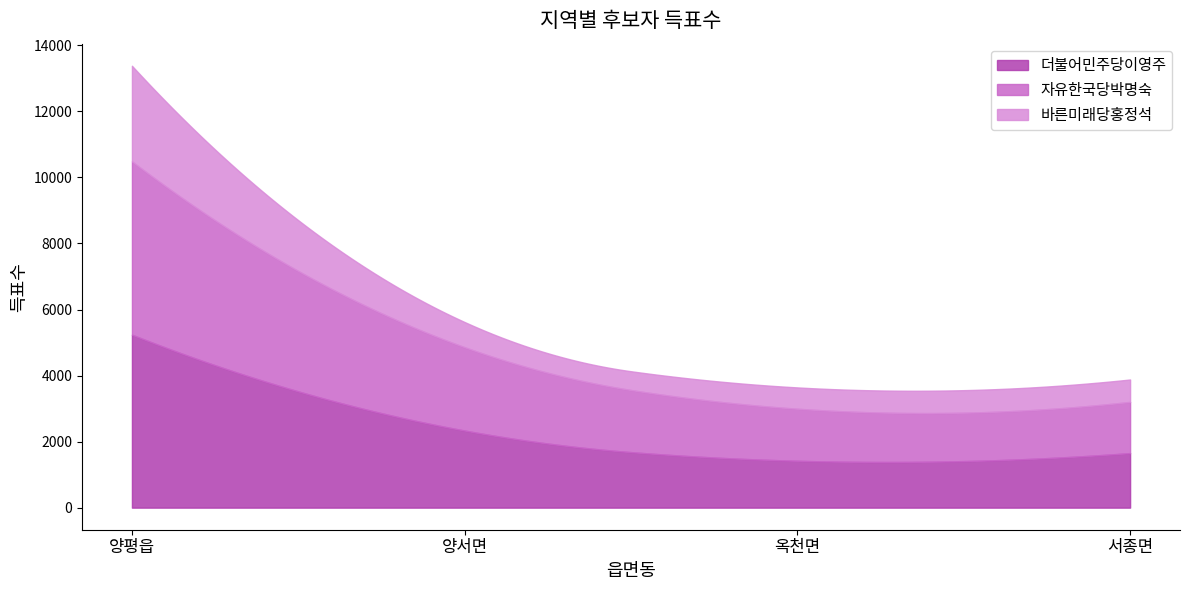

Reading left to right, what are all the values shown in this chart?

더불어민주당이영주: 5238	2335	1419	1652
자유한국당박명숙: 5250	2524	1577	1551
바른미래당홍정석: 2895	762	645	678